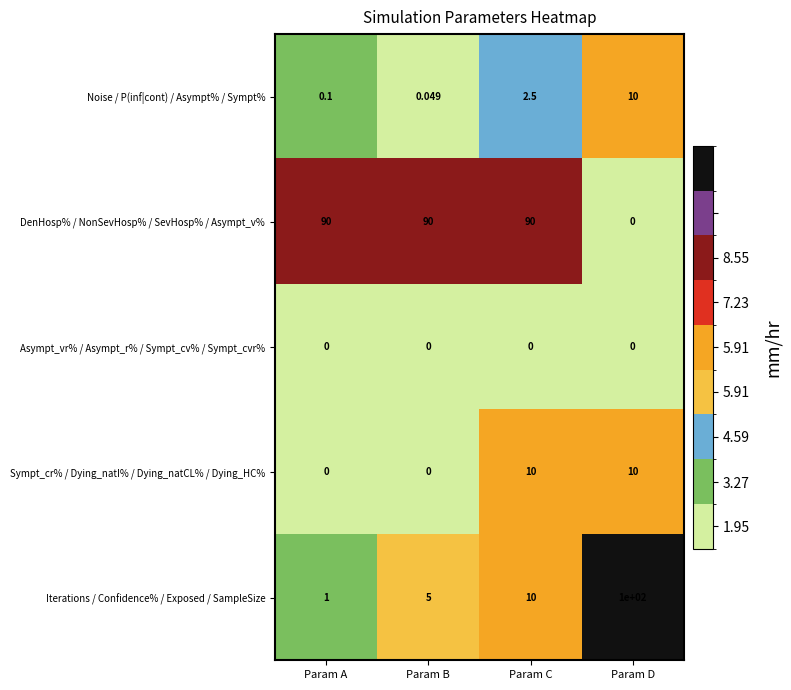

Rank the categories by Iterations / Confidence% / Exposed / SampleSize value from highest to lowest.

Param D, Param C, Param B, Param A